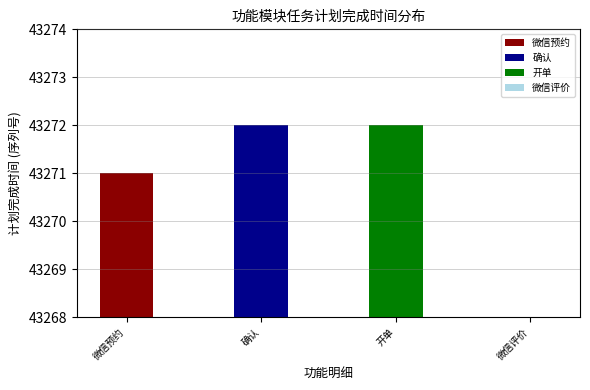

How many values are above zero?

3